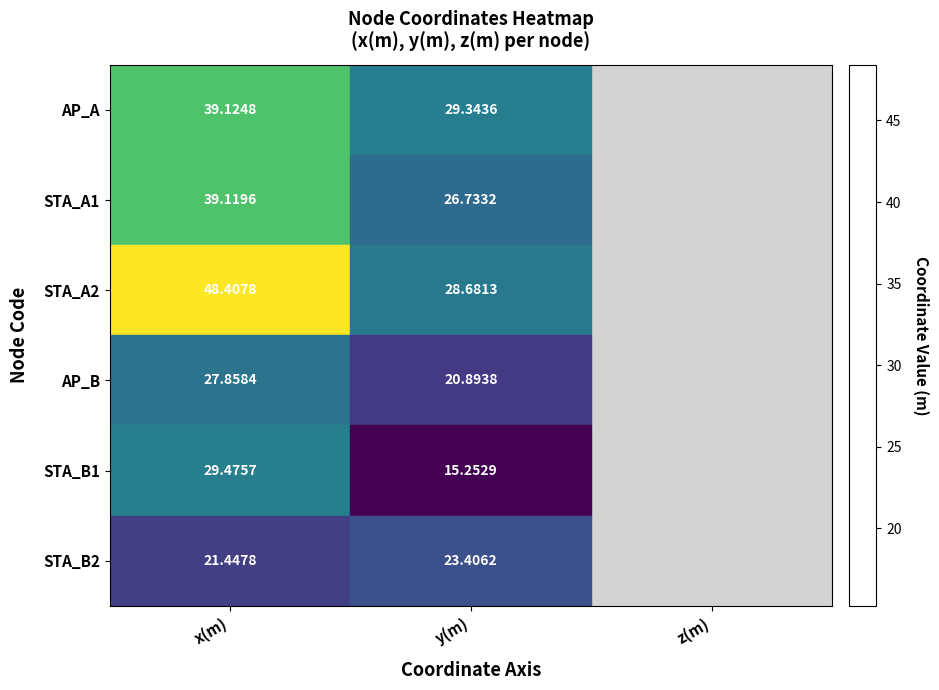

What is the minimum value shown in the chart?

15.3